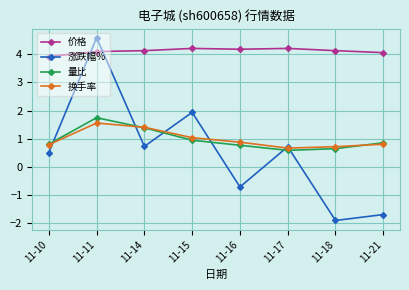

Which series has the widest spread of values?

涨跌幅%